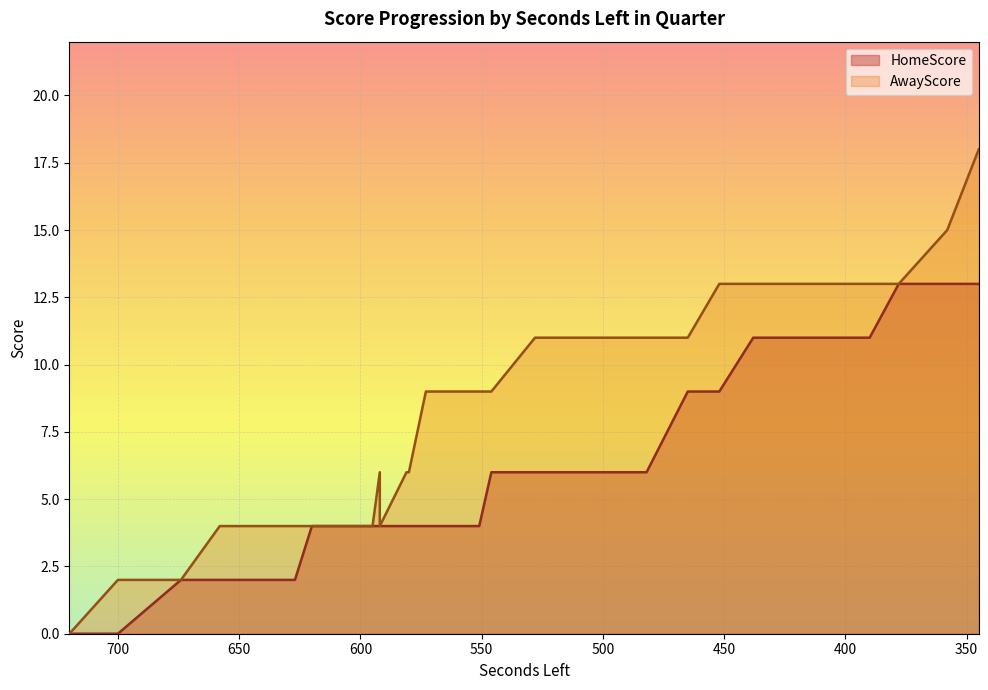

List the labels in order of HomeScore value, smallest first.

720, 700, 674, 658, 630, 629, 629, 627, 620, 595, 592, 592, 581, 580, 573, 551, 551, 546, 528, 514, 513, 513, 507, 506, 482, 465, 452, 438, 419, 418, 415, 398, 398, 391, 390, 378, 358, 345